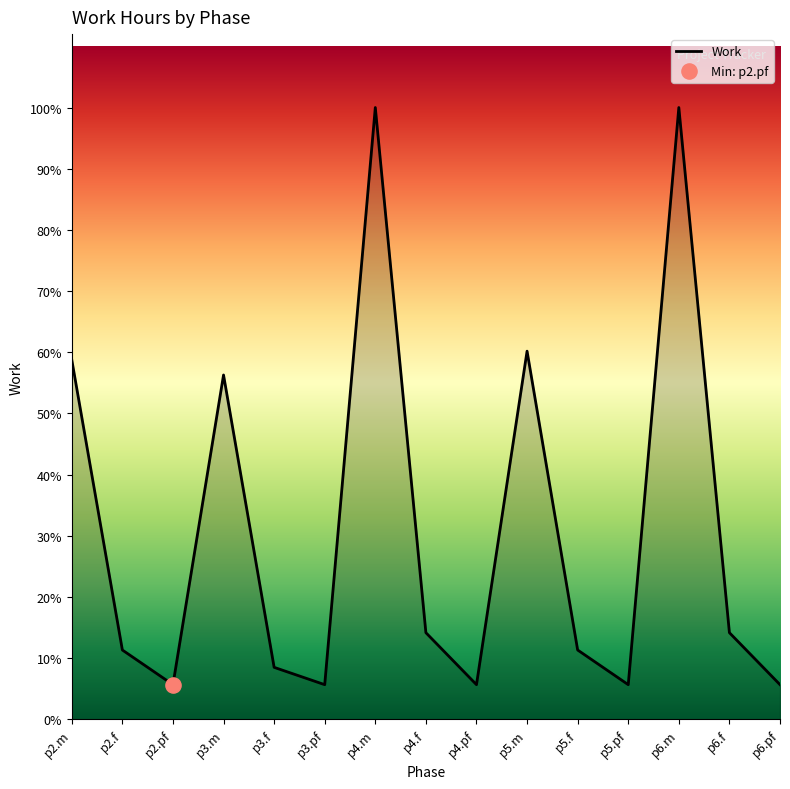

Is this an area chart (filled region under the line)?

Yes